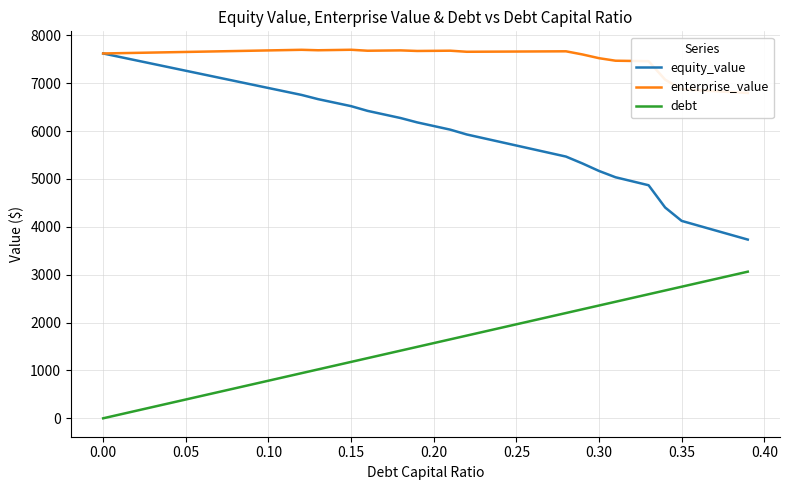

True or false: equity_value and debt intersect in this chart.

False